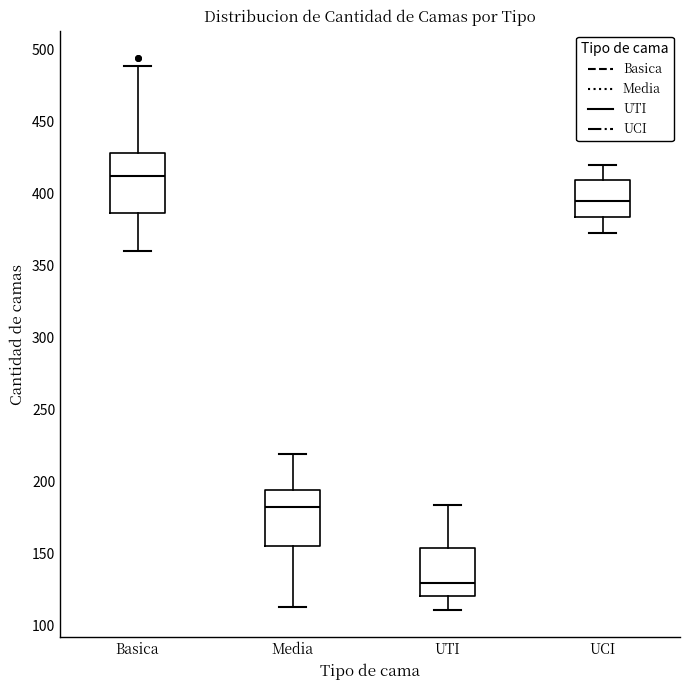

Where is the upper edge of the box for Media on the y-axis? The values are not printed on the chart, so give them approximately, as read against the axis.

195